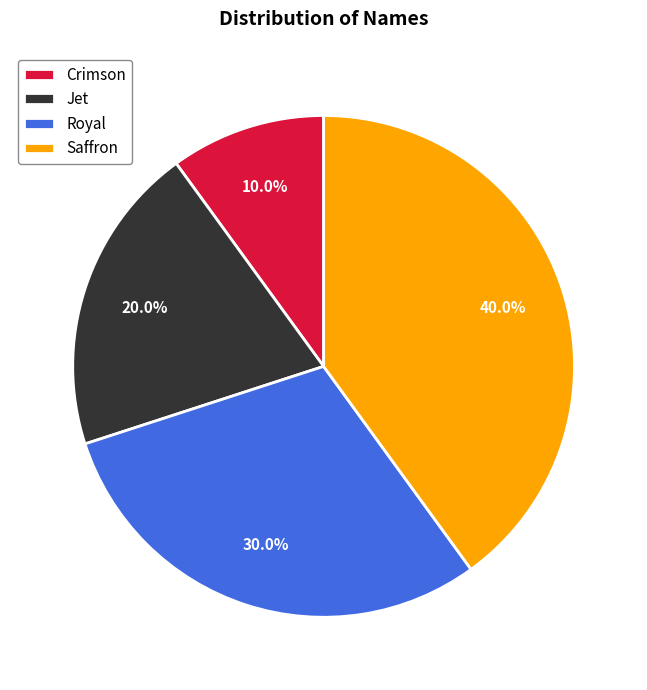

What percentage is the Crimson slice, to the nearest percent?

10%